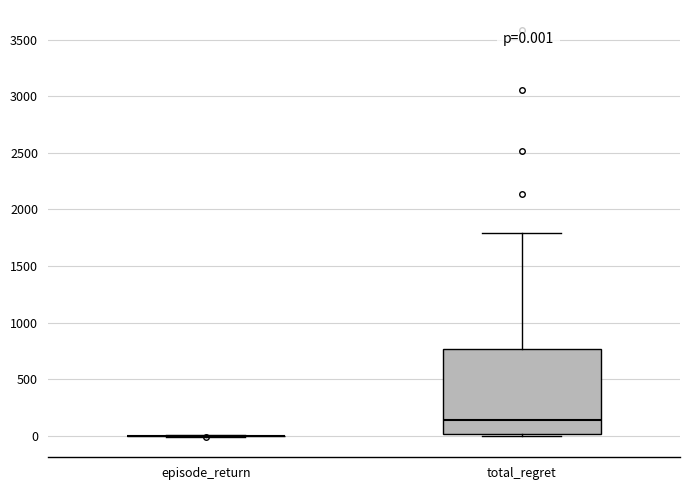

Which box is the tallest, from its lower edge to its upper edge?

total_regret